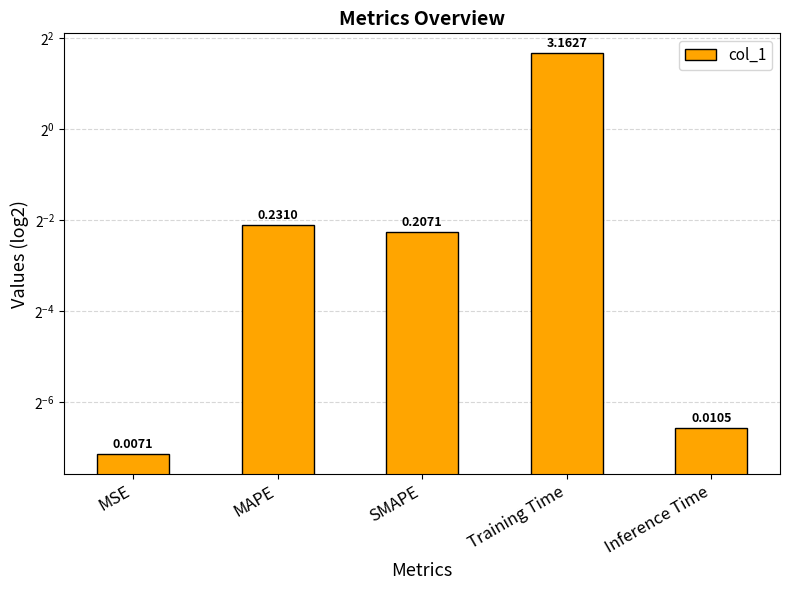

Is it true that the value at Inference Time is 0.0?

True